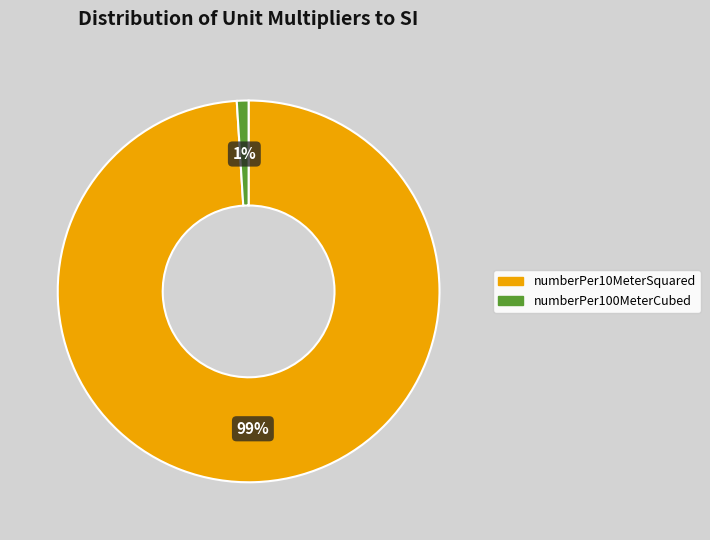

What is the largest slice in the pie chart?

numberPer10MeterSquared